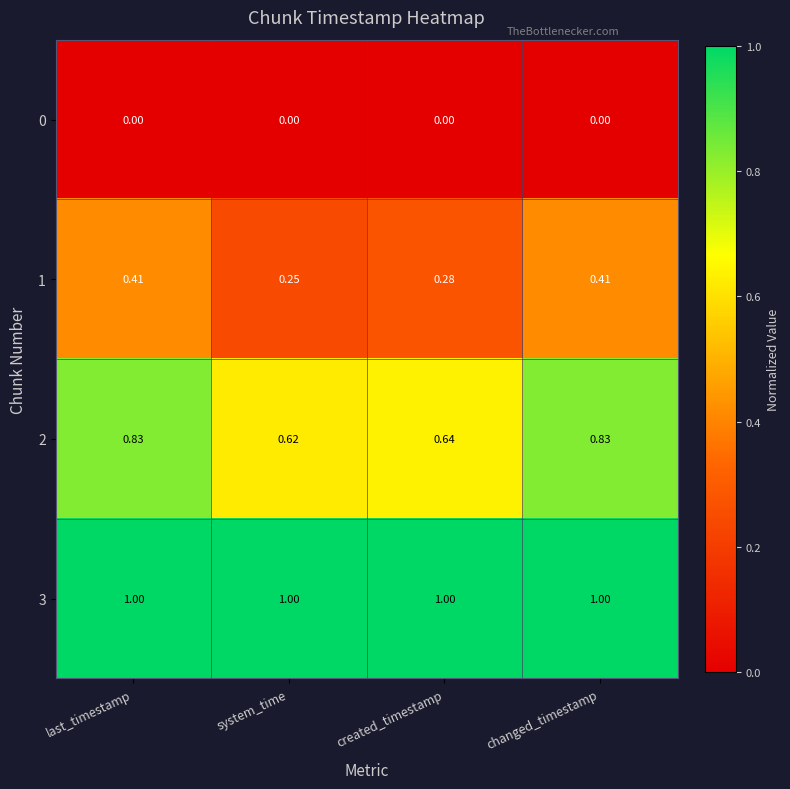

Where is 1 nearest to the value 0?

system_time